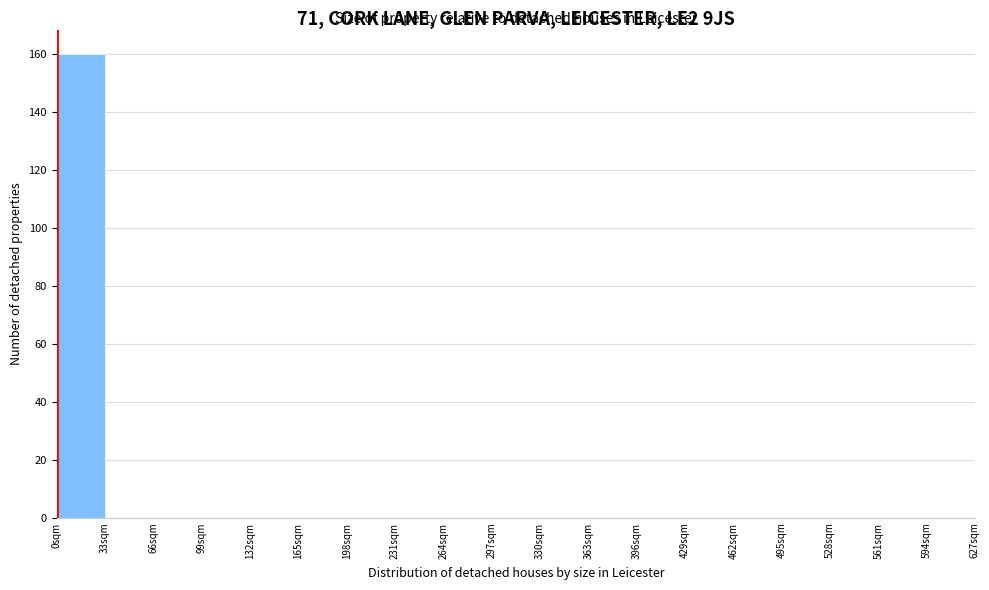

Reading left to right, transcribe this chart: for each bar, give the range it covers on the x-axis and its height. Neither the bar edges nor the heights are printed on the chart, so give them approximately, as read against the axes.

0 to 33: 160
33 to 66: 0
66 to 99: 0
99 to 132: 0
132 to 165: 0
165 to 198: 0
198 to 231: 0
231 to 264: 0
264 to 297: 0
297 to 330: 0
330 to 363: 0
363 to 396: 0
396 to 429: 0
429 to 462: 0
462 to 495: 0
495 to 528: 0
528 to 561: 0
561 to 594: 0
594 to 627: 0